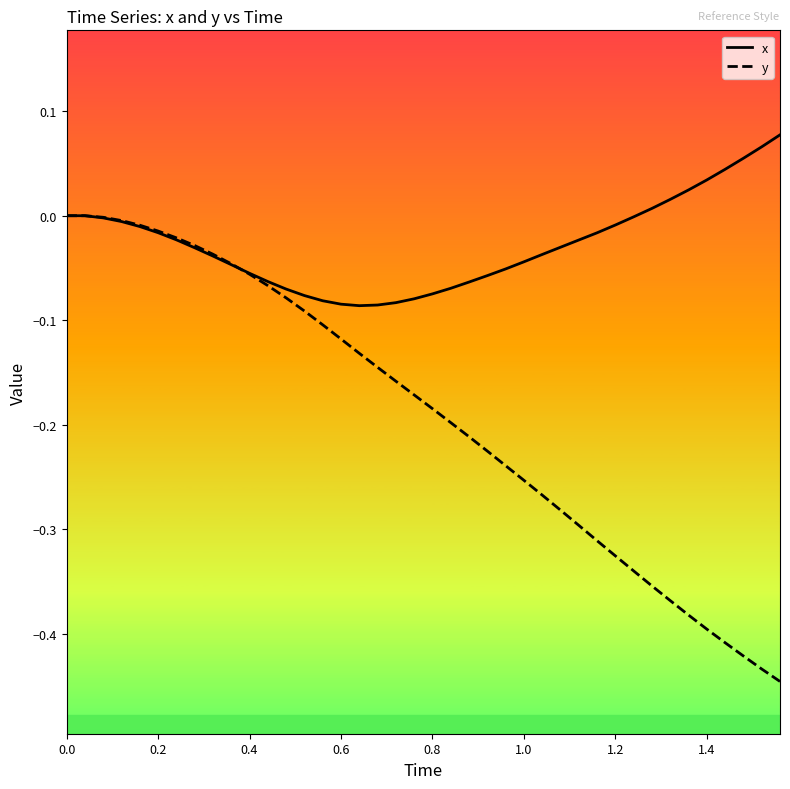

Which series has the largest range (max minus min)?

y